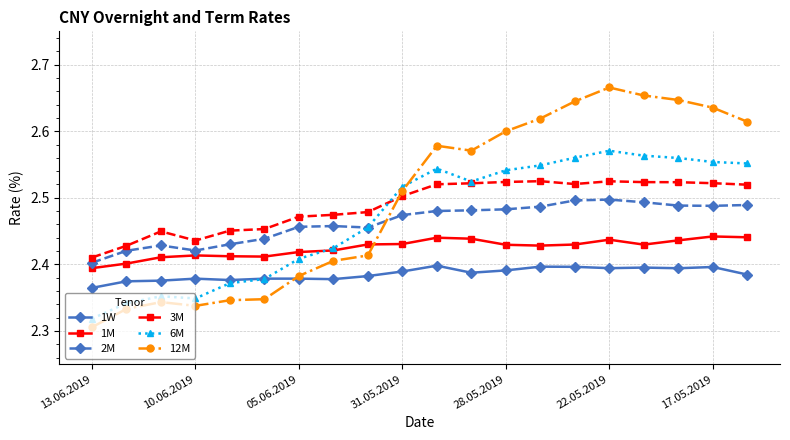

List the series in order of their peak value, highest first.

12M, 6M, 3M, 2M, 1M, 1W